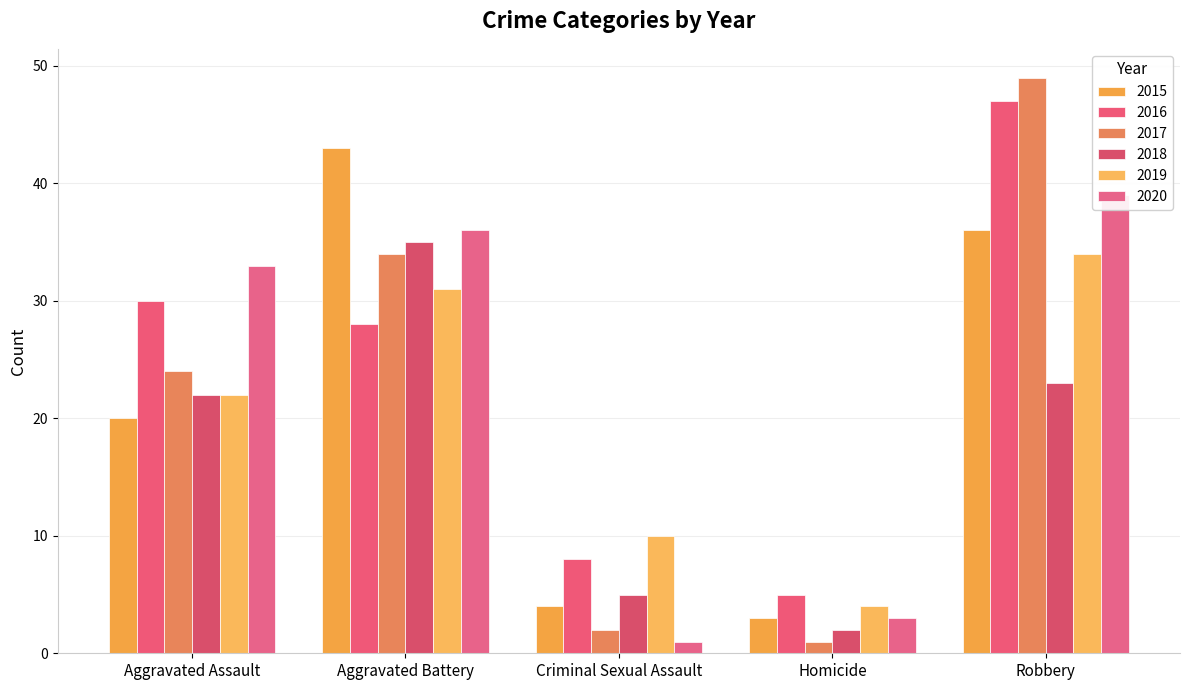

What is the greatest value displayed?

49